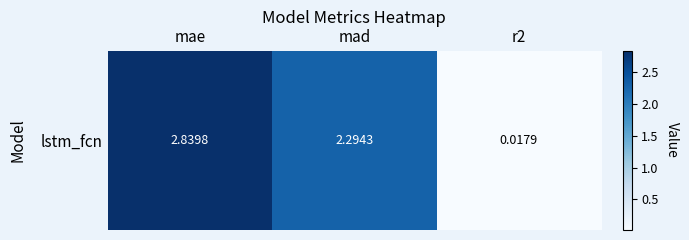

Reading left to right, transcribe all the data shown in this chart.

mae=2.8	mad=2.3	r2=0.0